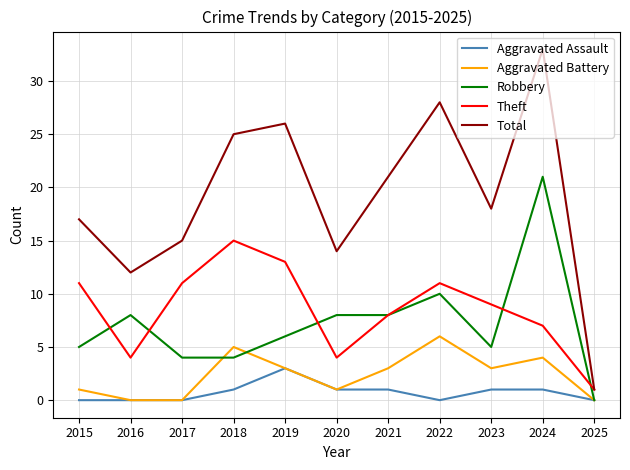

Reading left to right, what are all the values shown in this chart?

Aggravated Assault: 2015=0	2016=0	2017=0	2018=1	2019=3	2020=1	2021=1	2022=0	2023=1	2024=1	2025=0
Aggravated Battery: 2015=1	2016=0	2017=0	2018=5	2019=3	2020=1	2021=3	2022=6	2023=3	2024=4	2025=0
Robbery: 2015=5	2016=8	2017=4	2018=4	2019=6	2020=8	2021=8	2022=10	2023=5	2024=21	2025=0
Theft: 2015=11	2016=4	2017=11	2018=15	2019=13	2020=4	2021=8	2022=11	2023=9	2024=7	2025=1
Total: 2015=17	2016=12	2017=15	2018=25	2019=26	2020=14	2021=21	2022=28	2023=18	2024=33	2025=1